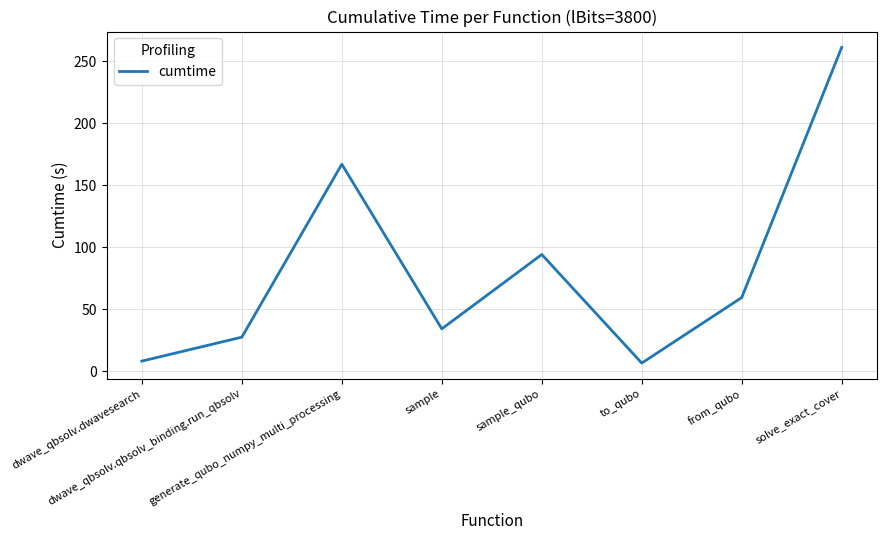

At which label does the data first exceed 59?

generate_qubo_numpy_multi_processing